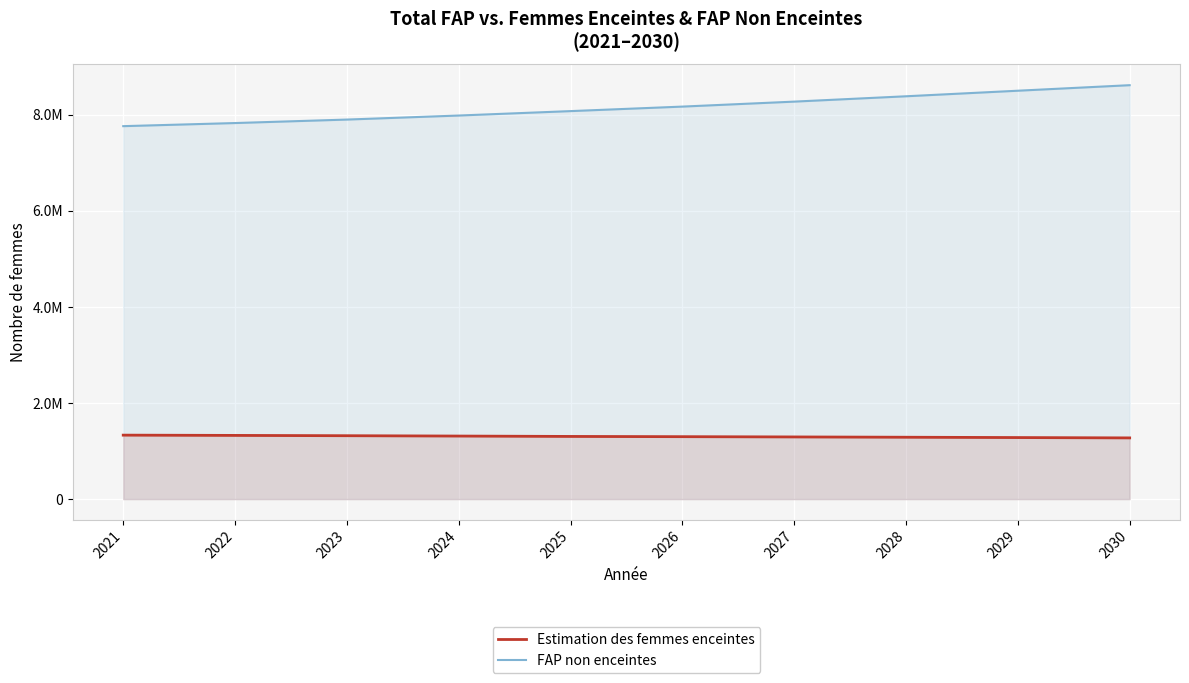

Reading left to right, transcribe all the data shown in this chart.

Estimation des femmes enceintes: 2021=1331626.9	2022=1325990.4	2023=1319612.1	2024=1312464.1	2025=1304563.0	2026=1299642.9	2027=1294068.6	2028=1287914.9	2029=1281233.0	2030=1274072.3
FAP non enceintes: 2021=7761373.1	2022=7826009.6	2023=7898387.9	2024=7982535.9	2025=8074437.0	2026=8168357.1	2027=8271931.4	2028=8383085.1	2029=8498767.0	2030=8613927.7